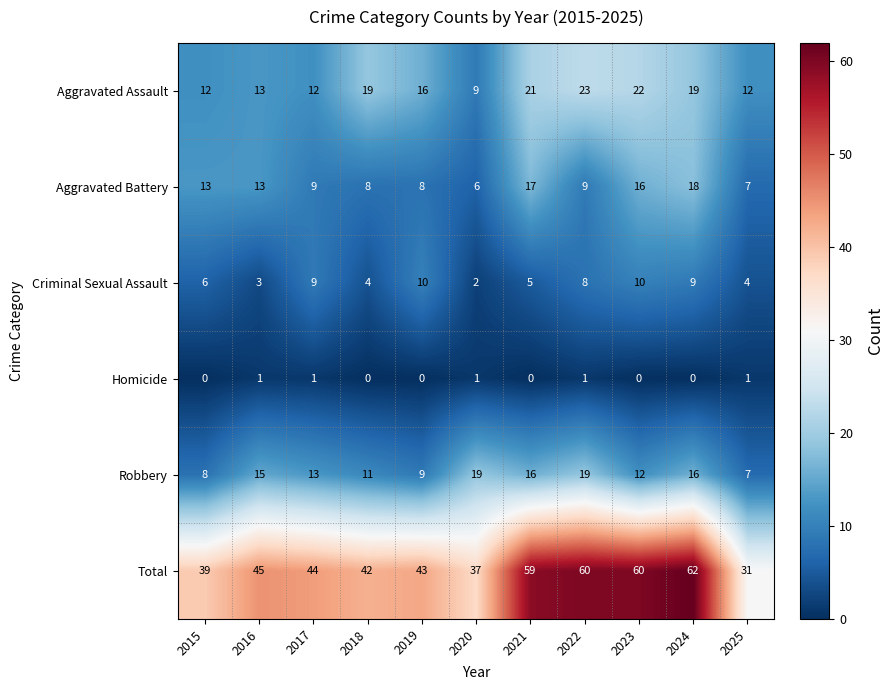

What is the sum of all Homicide values?

5